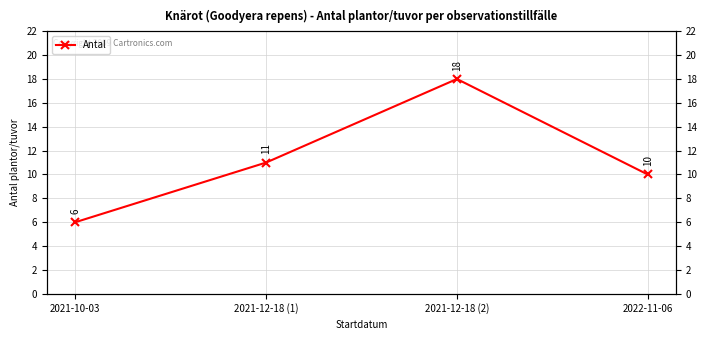

The value at 2021-12-18 (2) is 18. True or false?

True